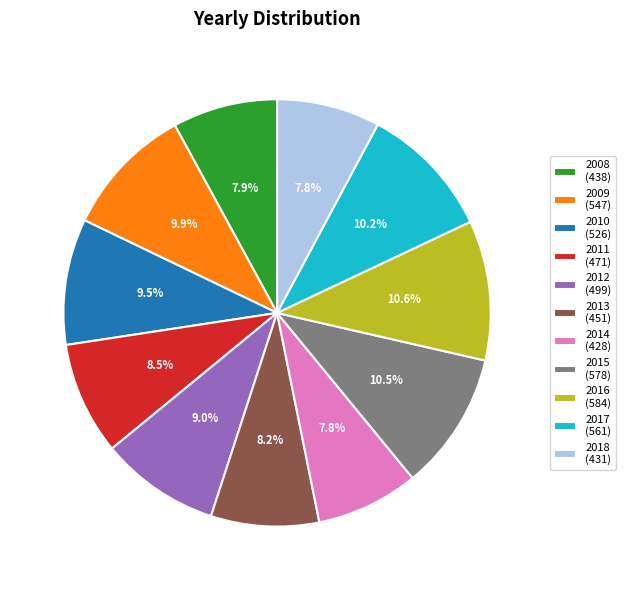

Which has a higher value, 2014 (428) or 2015 (578)?

2015 (578)